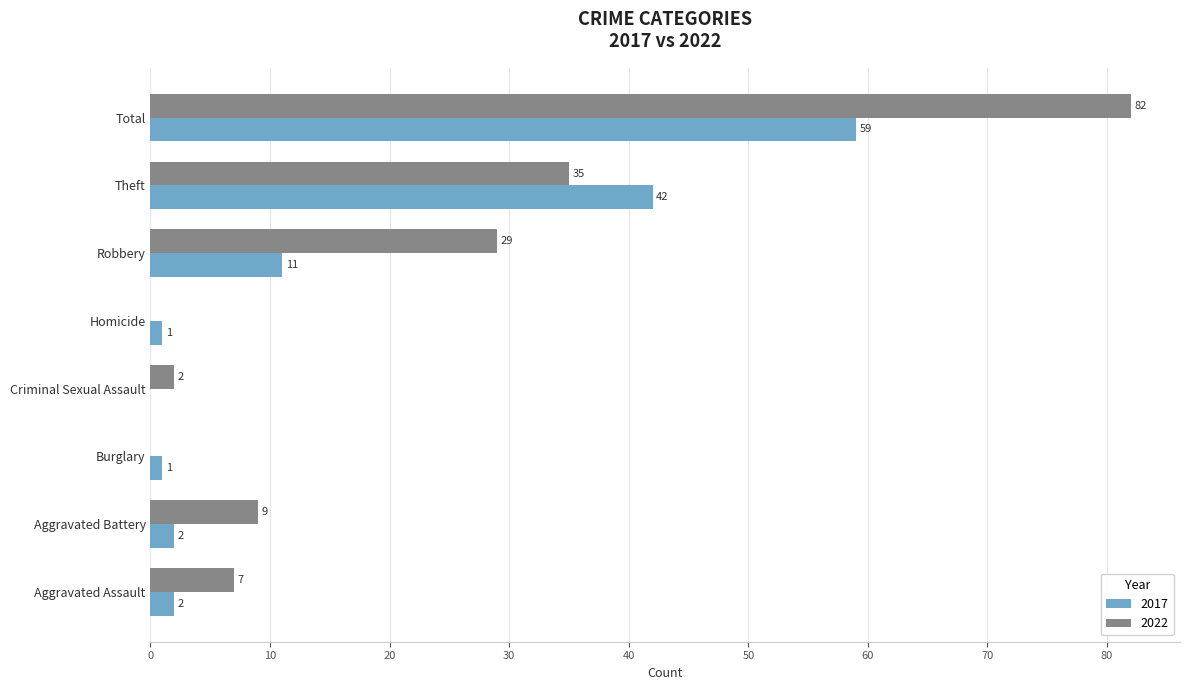

Is the value of 2017 at Aggravated Battery greater than the value of 2022 at Burglary?

Yes